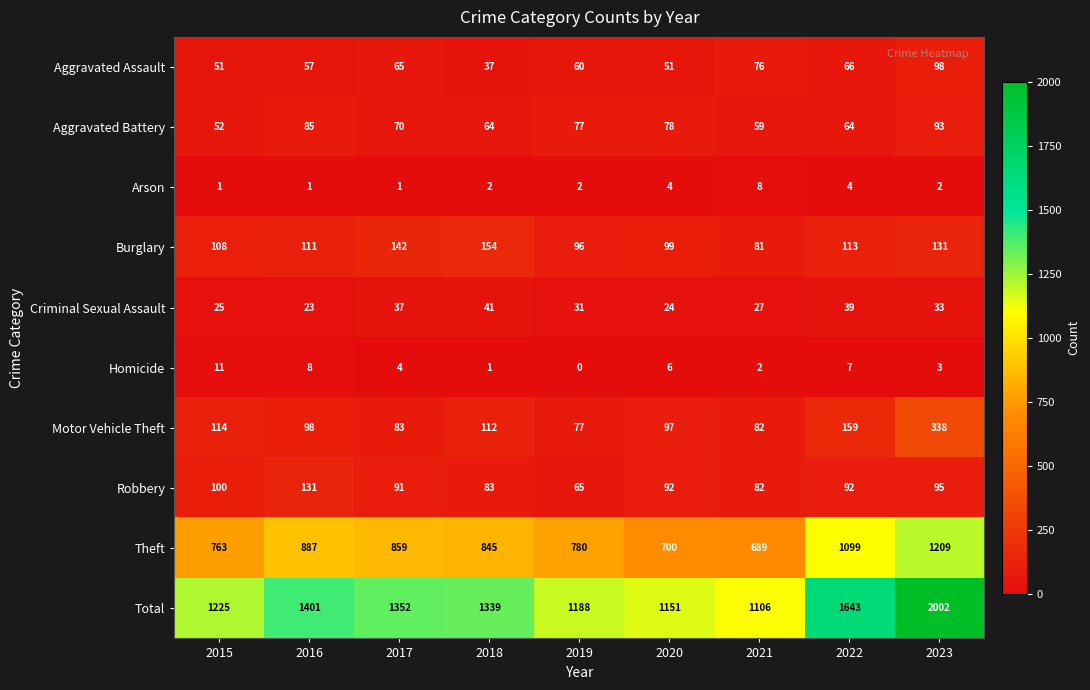

Which category has the highest value in the Criminal Sexual Assault series?

2018